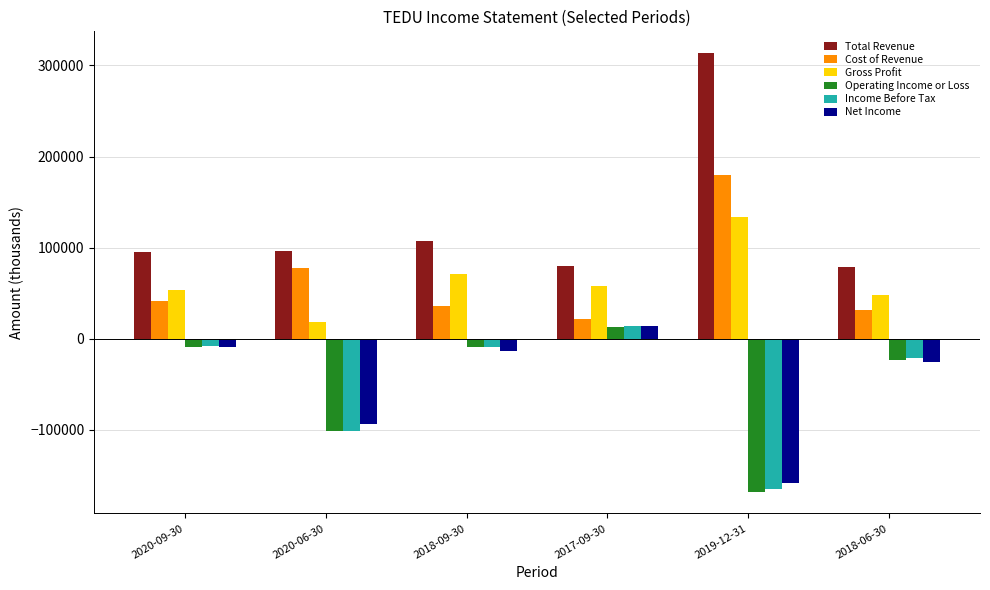

How many groups of bars are there?

6